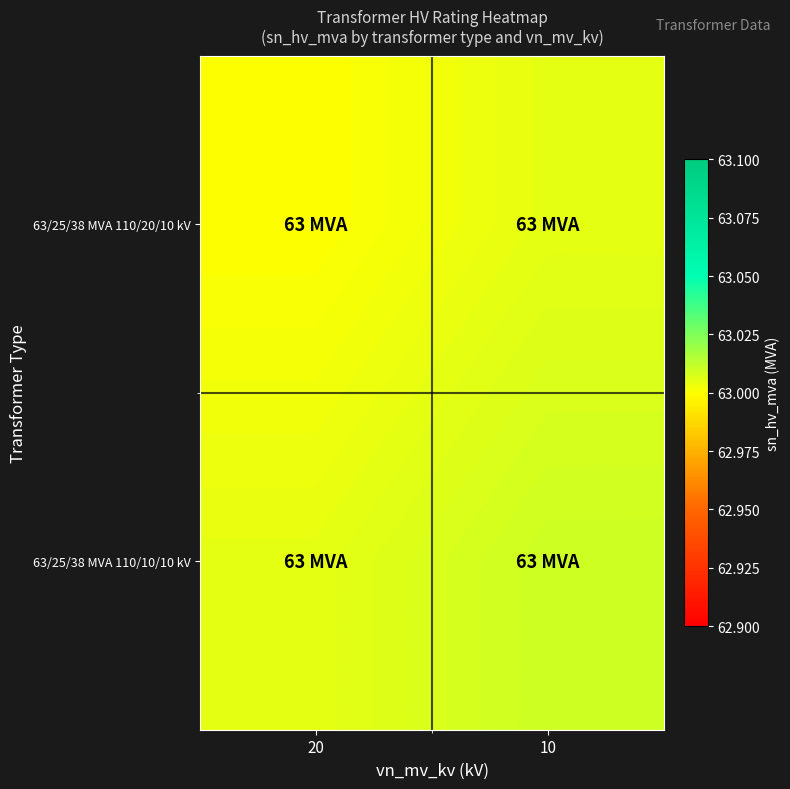

At which category is the sum across all series the highest?

10